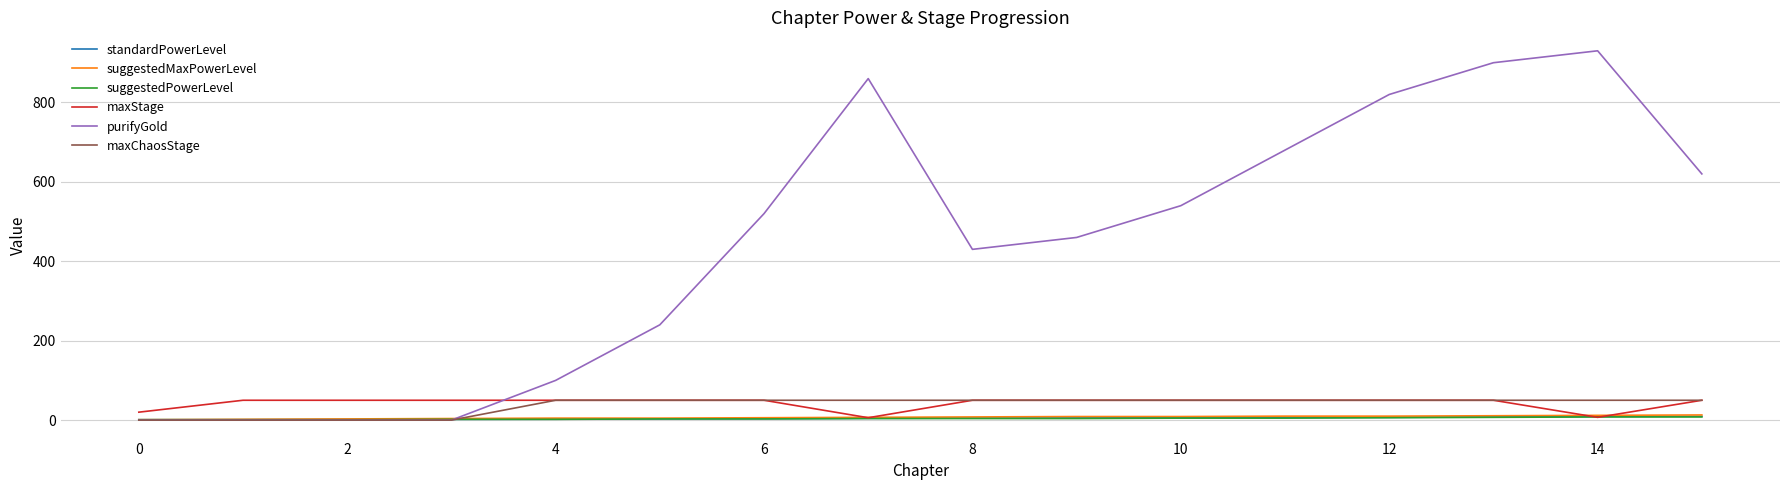

How many values in the maxChaosStage series are below 50?

4